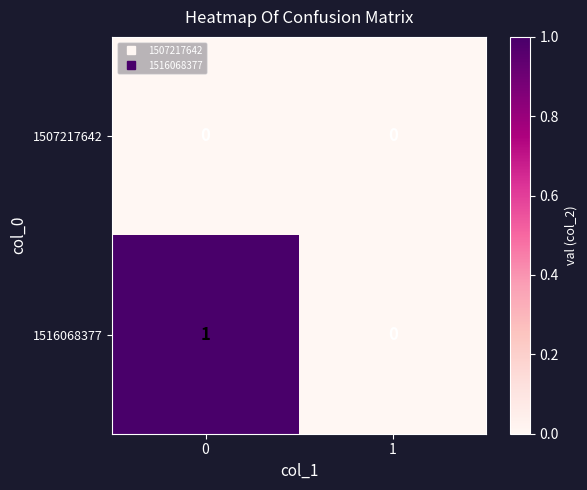

Reading right to left, extract all data points from this chart.

1507217642: 0	0
1516068377: 0	1